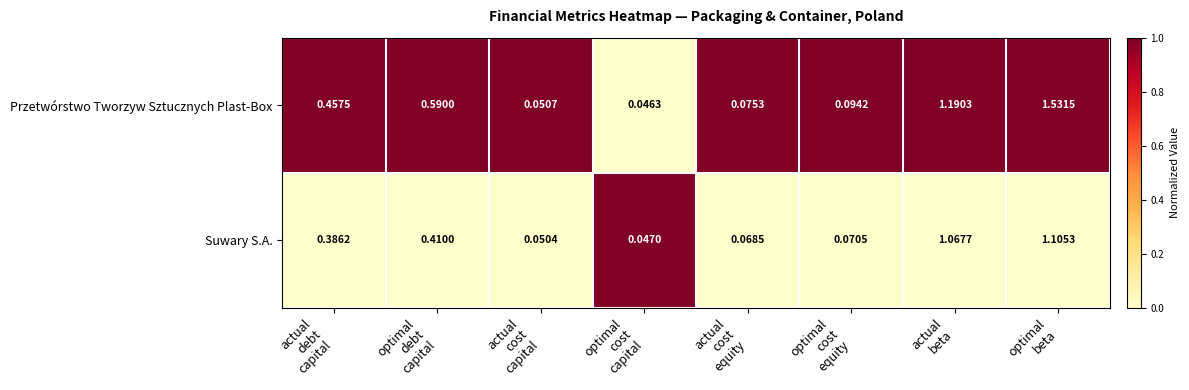

List the series in order of their peak value, lowest first.

Suwary S.A., Przetwórstwo Tworzyw Sztucznych Plast-Box